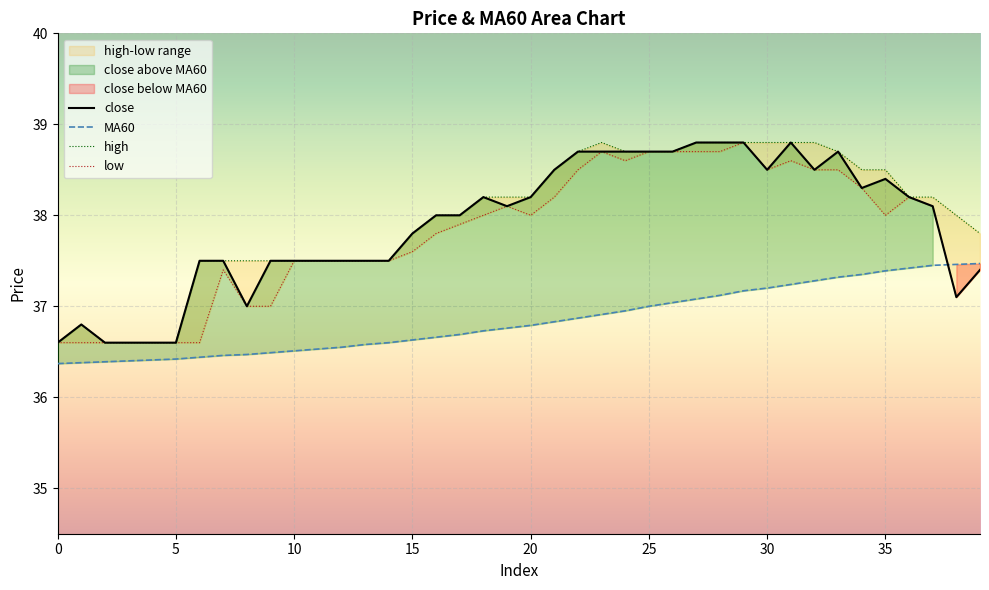

True or false: MA60 and high cross at least once.

False